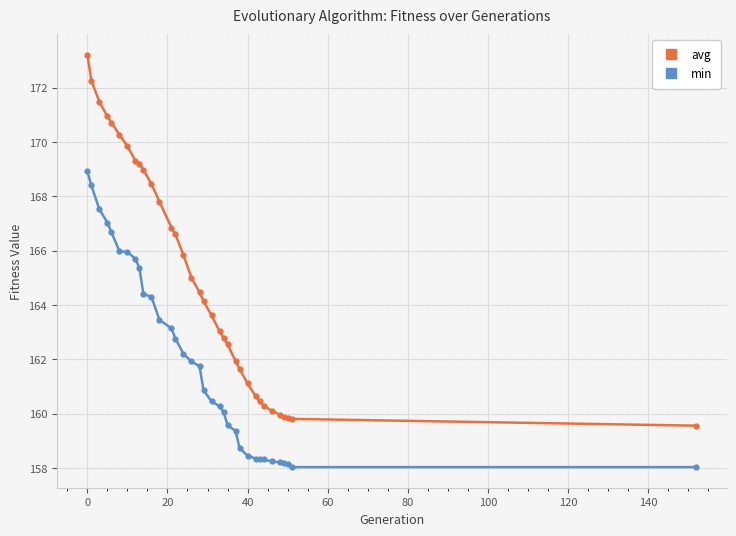

What is the sum of all min values?

5507.2